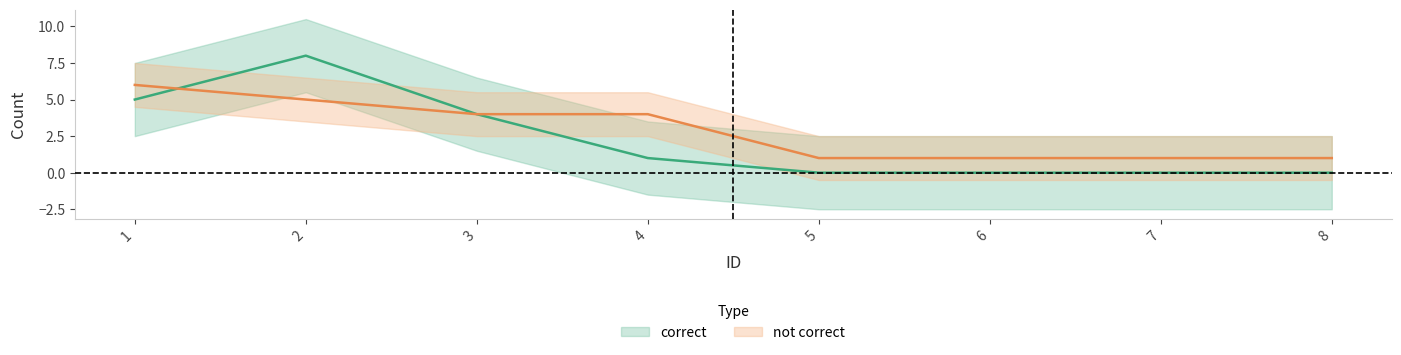

How many positive values does the correct series have?

4